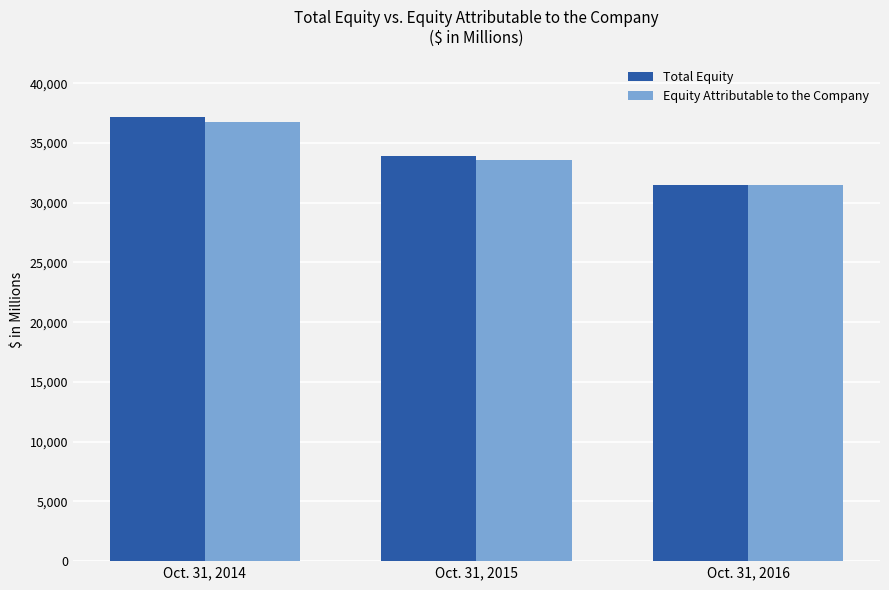

Which category has the highest value across all series?

Oct. 31, 2014